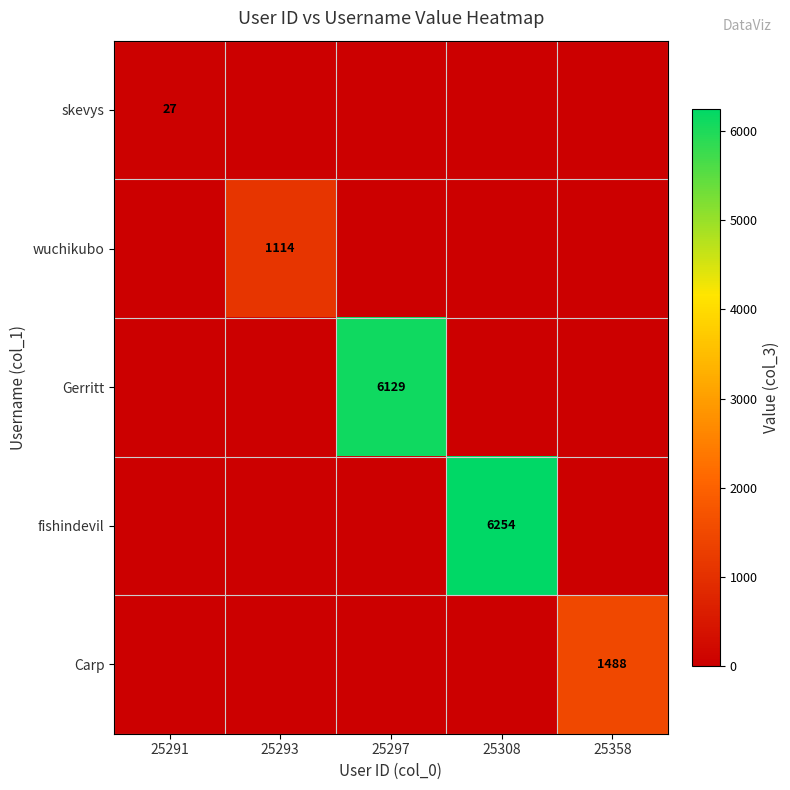

The Carp series shows 1488 at 25358. True or false?

True